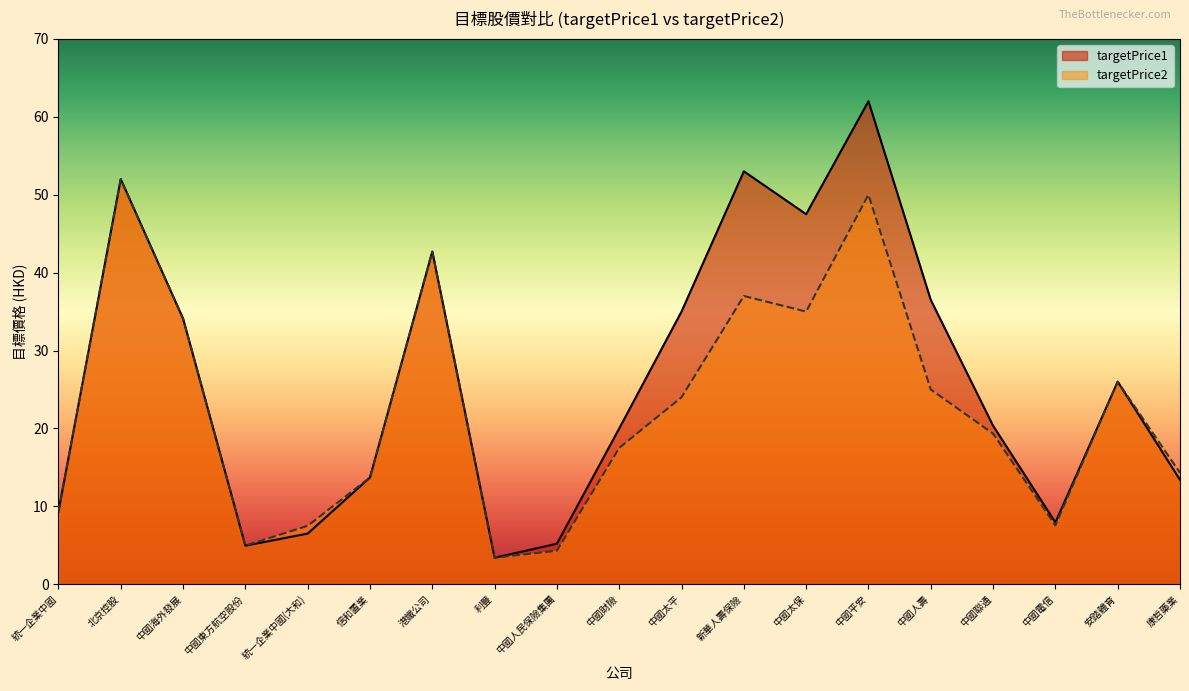

Reading left to right, transcribe all the data shown in this chart.

targetPrice1: 統一企業中國=9.3	北京控股=52.0	中國海外發展=34.1	中國東方航空股份=5.0	統一企業中國(大和)=6.5	信和置業=13.7	港鐵公司=42.7	利豐=3.4	中國人民保險集團=5.2	中國財險=20.0	中國太平=35.0	新華人壽保險=53.0	中國太保=47.5	中國平安=62.0	中國人壽=36.5	中國聯通=20.4	中國電信=7.9	安踏體育=26.0	康哲藥業=13.4
targetPrice2: 統一企業中國=9.3	北京控股=52.0	中國海外發展=34.1	中國東方航空股份=5.0	統一企業中國(大和)=7.5	信和置業=13.7	港鐵公司=42.7	利豐=3.4	中國人民保險集團=4.3	中國財險=17.5	中國太平=24.0	新華人壽保險=37.0	中國太保=35.0	中國平安=50.0	中國人壽=25.0	中國聯通=19.3	中國電信=7.5	安踏體育=26.0	康哲藥業=14.3